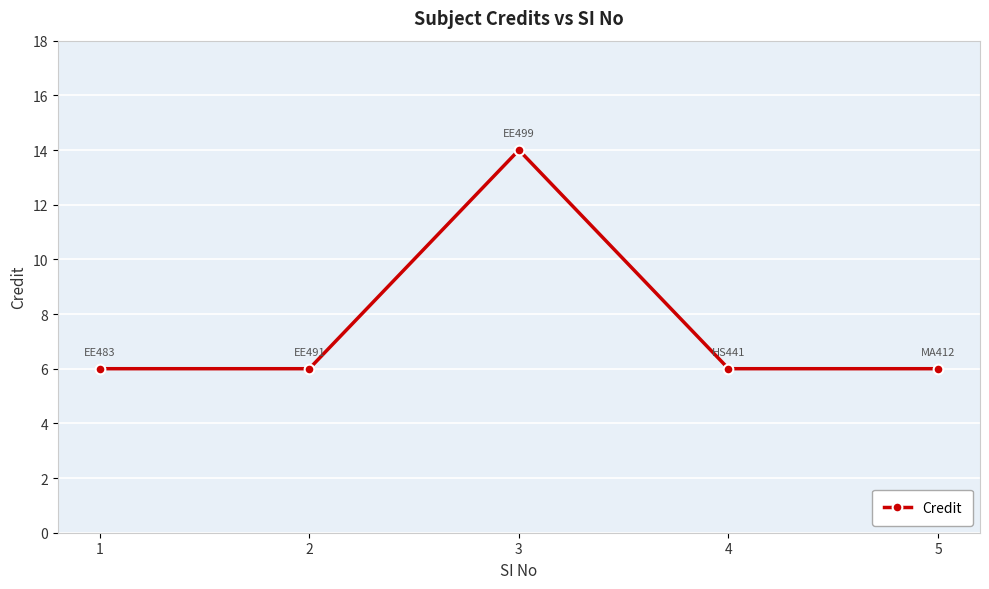

Approximately how many times larger is the value at 4 compared to 5?

1.0